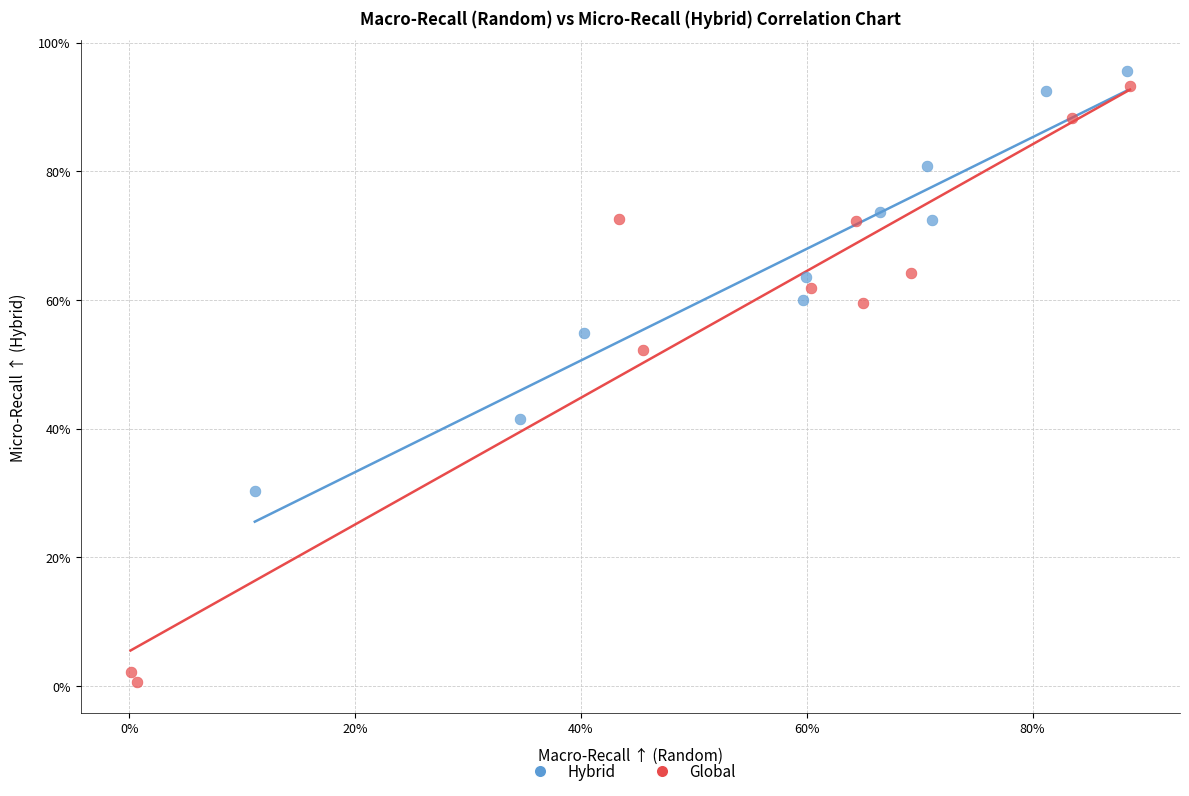

Which series has the widest spread of Y values?

Global